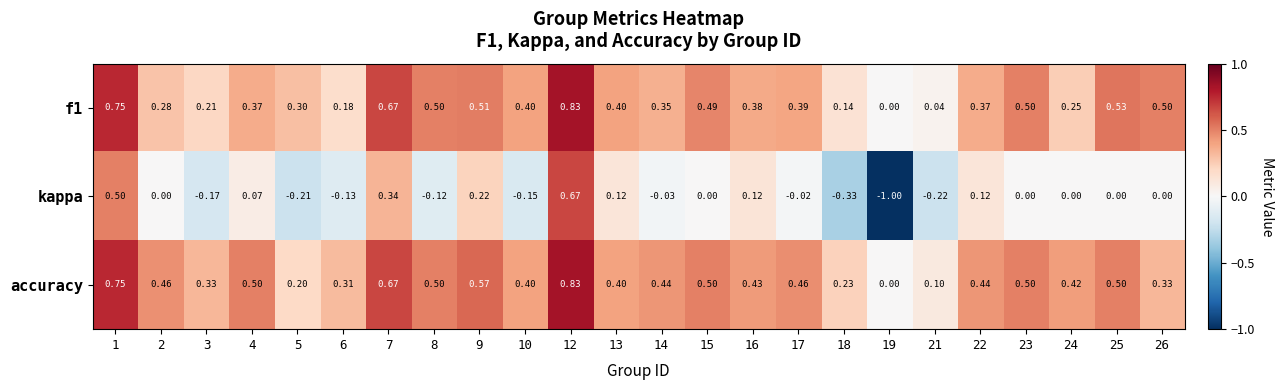

Is the value of accuracy at 22 greater than the value of f1 at 13?

Yes